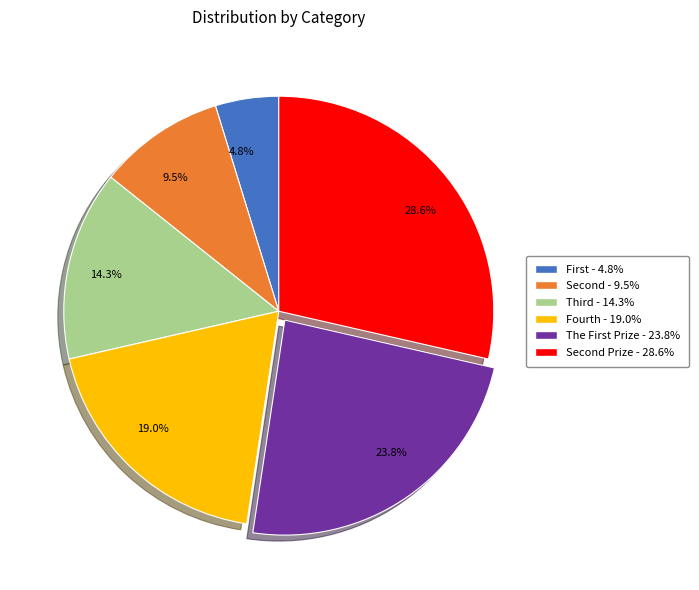

To the nearest percent, what is the difference between the largest and smallest slice percentages?

24%